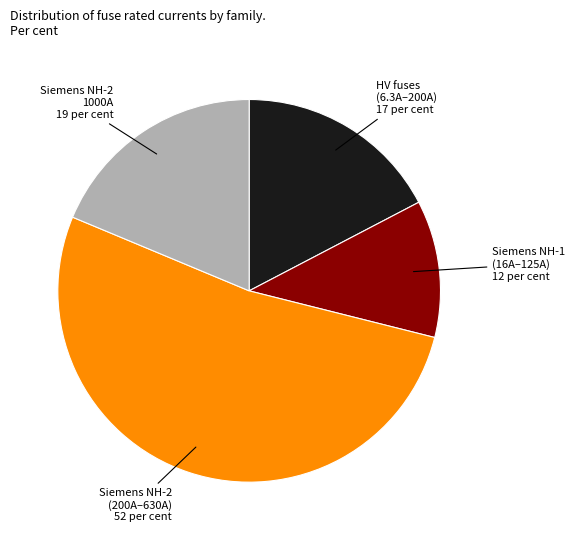

Does any single category account for the majority?

Yes